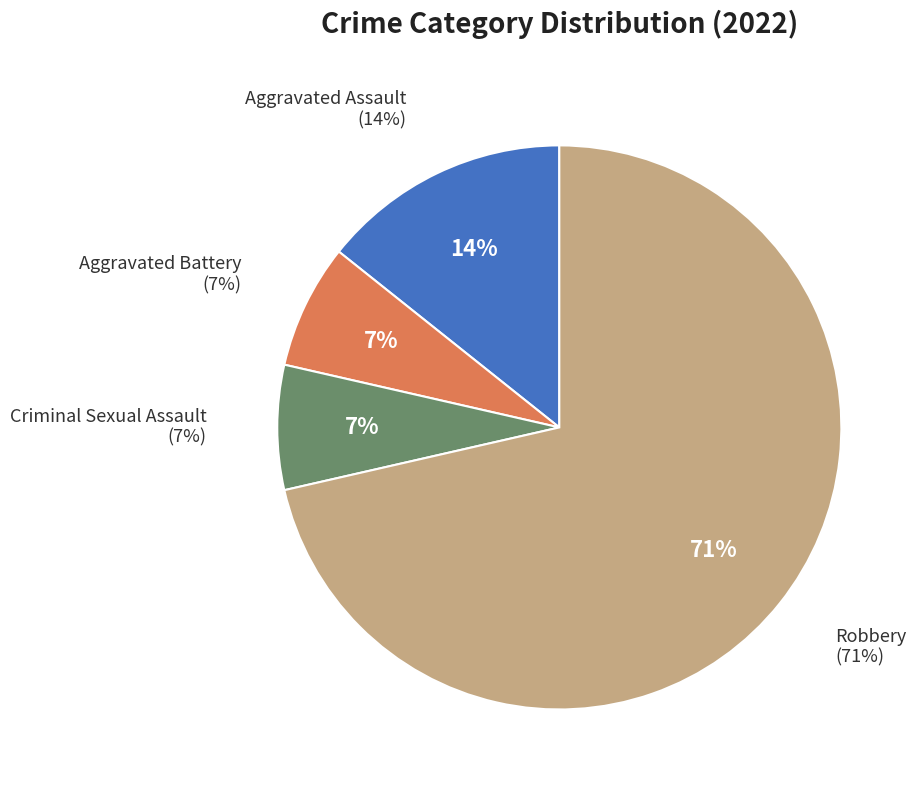

Rank the categories by value from highest to lowest.

Robbery, Aggravated Assault, Aggravated Battery, Criminal Sexual Assault